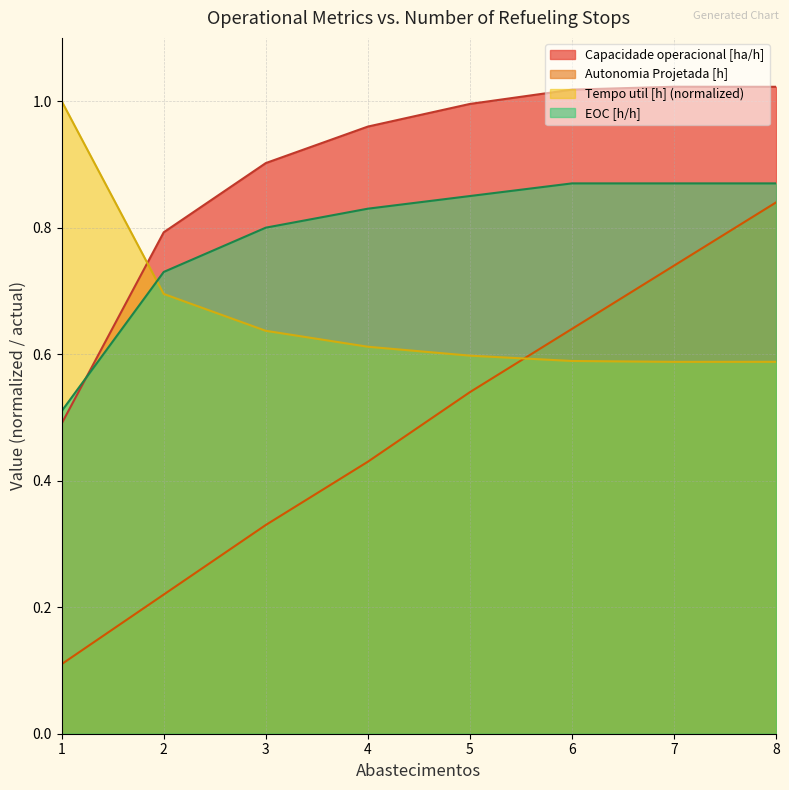

Which series has the largest range (max minus min)?

Autonomia Projetada [h]